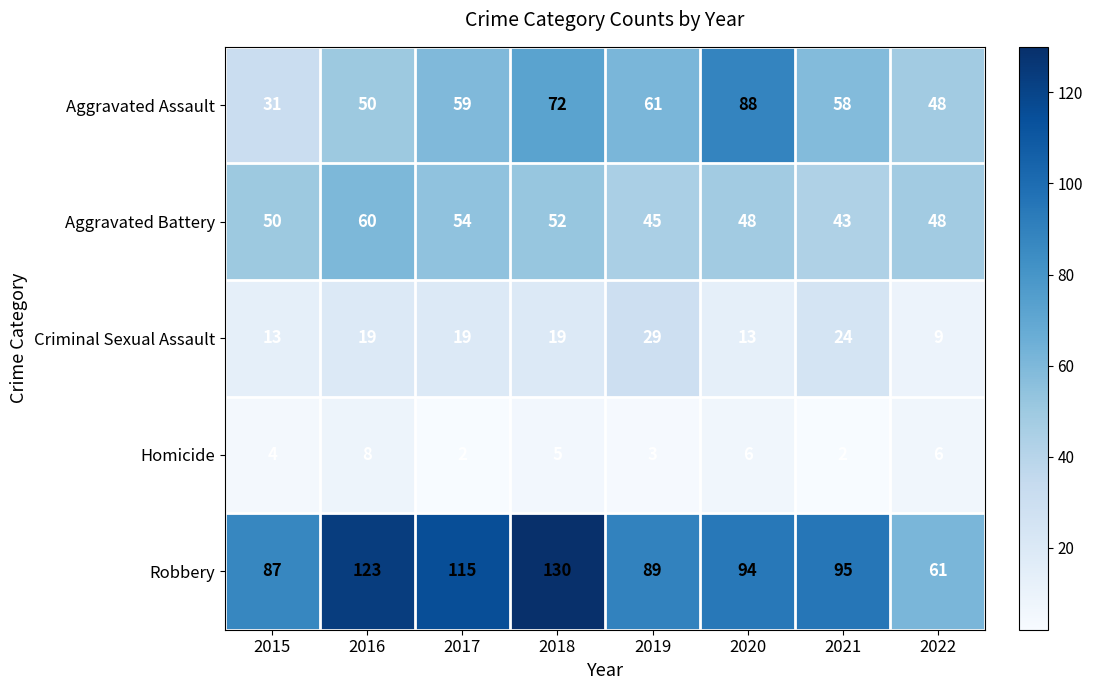

At which label is Aggravated Battery closest to 51?

2015